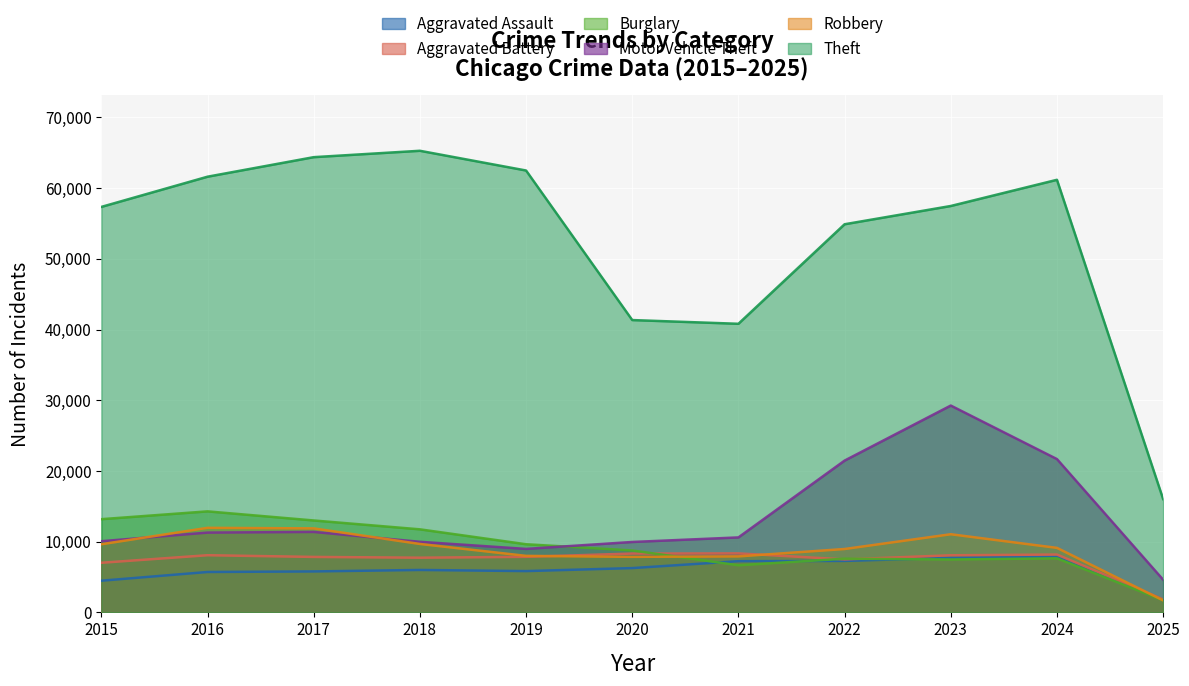

How many lines are shown in the chart?

6